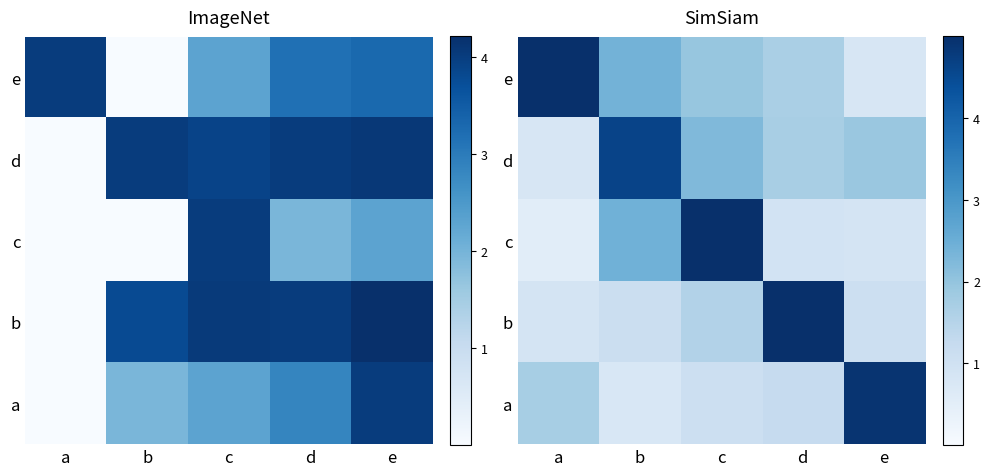

What is the sum of the d values at b and d?

6.3